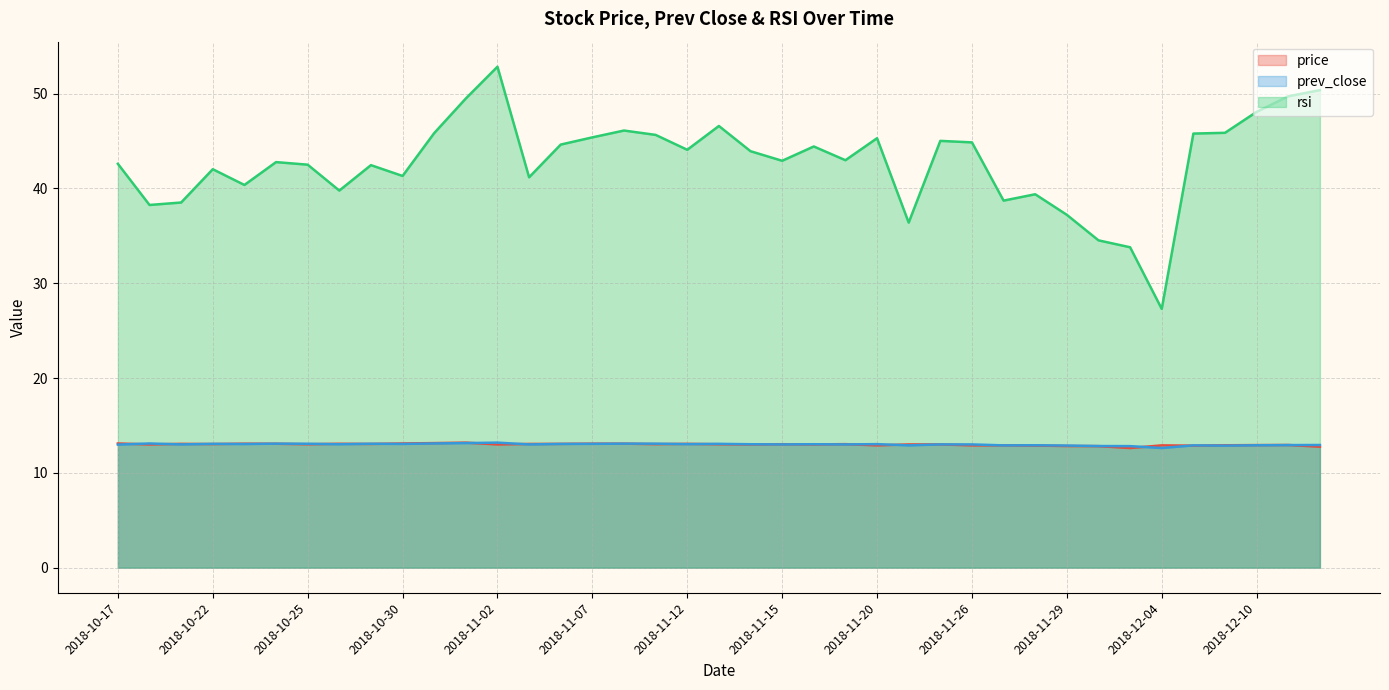

At which label does rsi first exceed 42?

2018-10-17